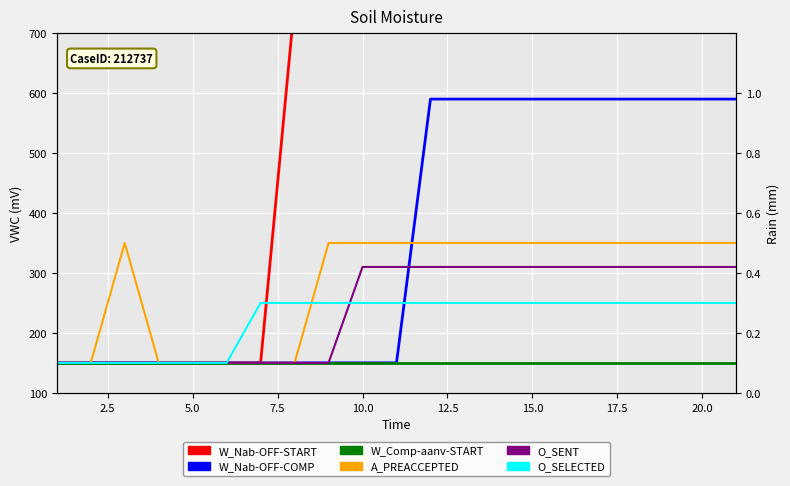

How many lines are shown in the chart?

6